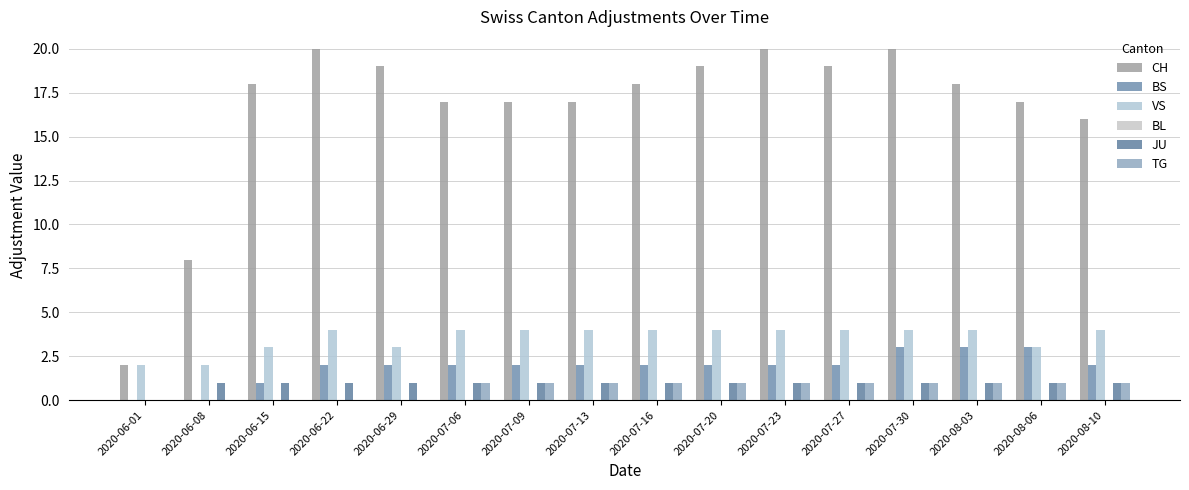

Reading left to right, list all the values displayed in this chart.

CH: 2	8	18	20	19	17	17	17	18	19	20	19	20	18	17	16
BS: 0	0	1	2	2	2	2	2	2	2	2	2	3	3	3	2
VS: 2	2	3	4	3	4	4	4	4	4	4	4	4	4	3	4
BL: 0	0	0	0	0	0	0	0	0	0	0	0	0	0	0	0
JU: 0	1	1	1	1	1	1	1	1	1	1	1	1	1	1	1
TG: 0	0	0	0	0	1	1	1	1	1	1	1	1	1	1	1